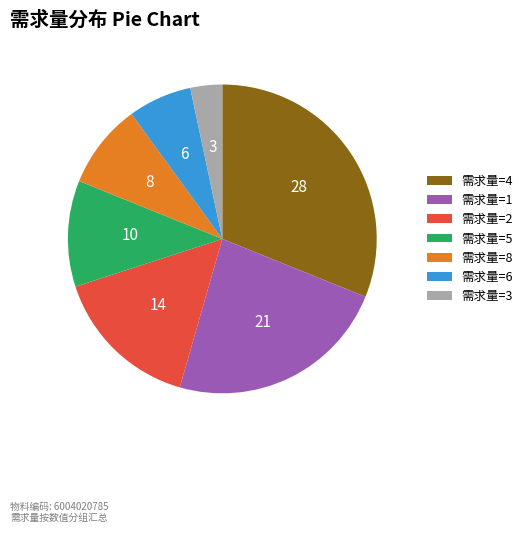

Is the sum of 需求量=3 and 需求量=6 greater than half?

No